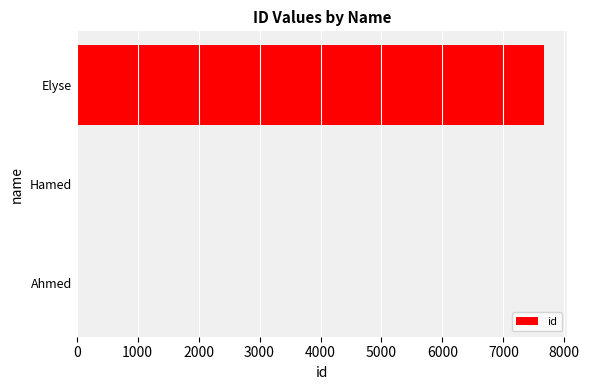

What is the maximum value shown in the chart?

7666